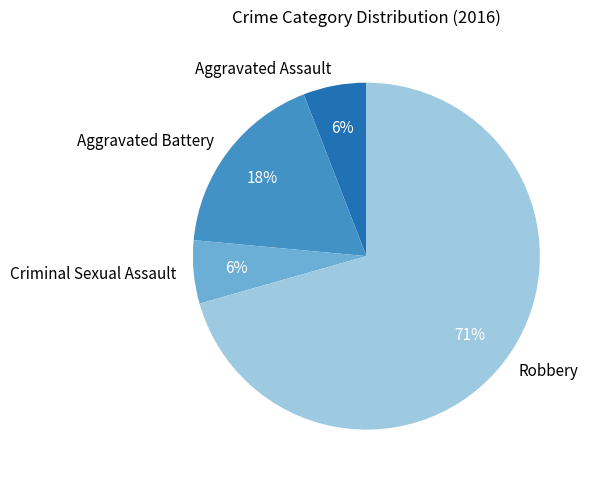

How many segments does this pie chart have?

4